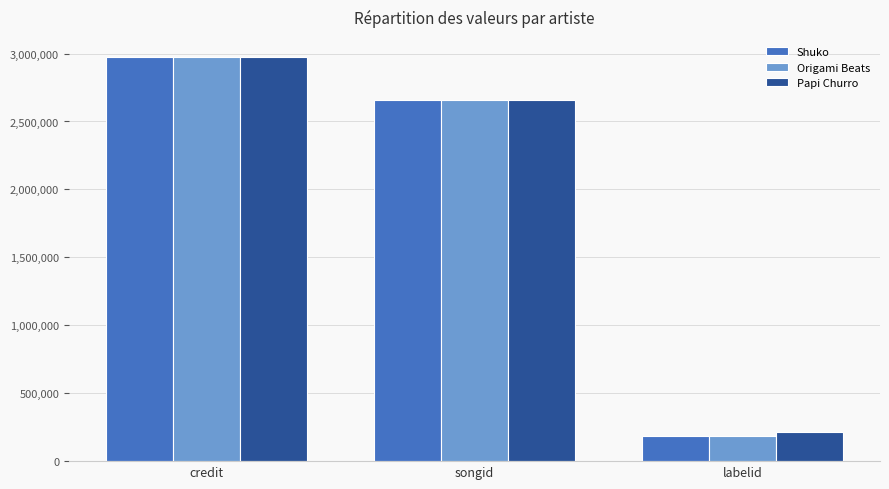

Rank the categories by Papi Churro value from lowest to highest.

labelid, songid, credit